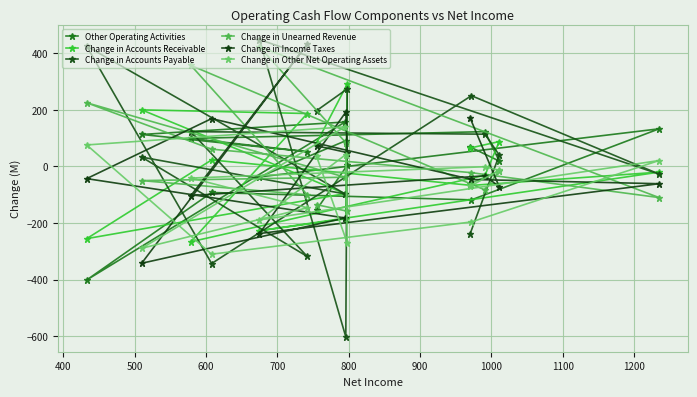

What are all the series names shown in the legend?

Other Operating Activities, Change in Accounts Receivable, Change in Accounts Payable, Change in Unearned Revenue, Change in Income Taxes, Change in Other Net Operating Assets